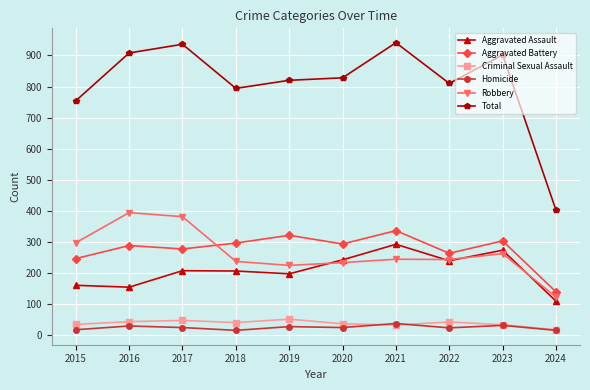

At which category does Aggravated Battery reach its first local valley?

2017